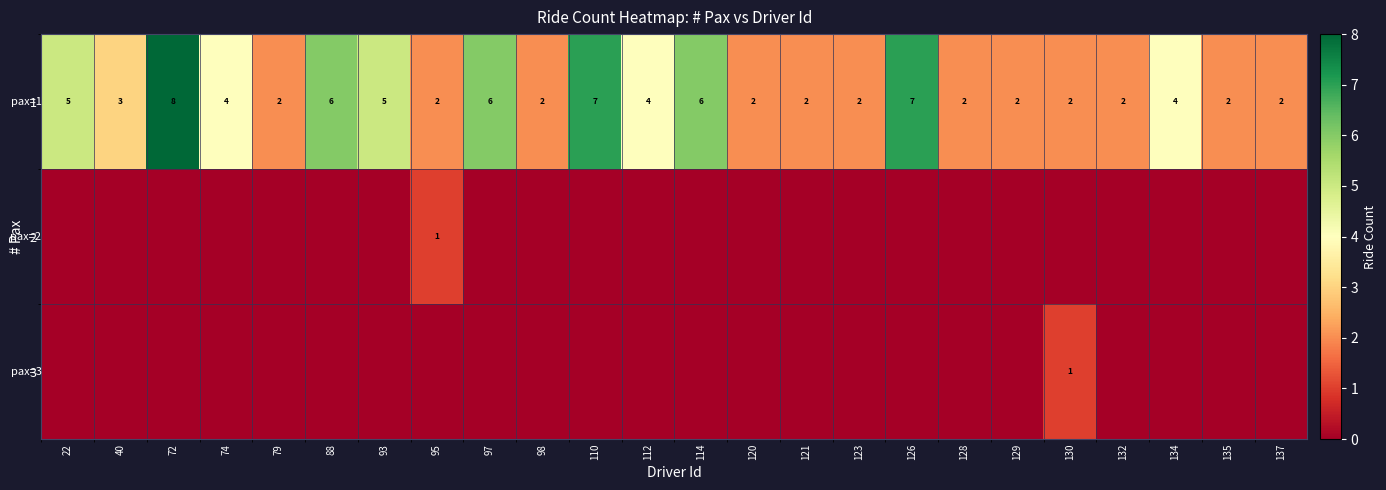

What is the total value across all series at 130?

3